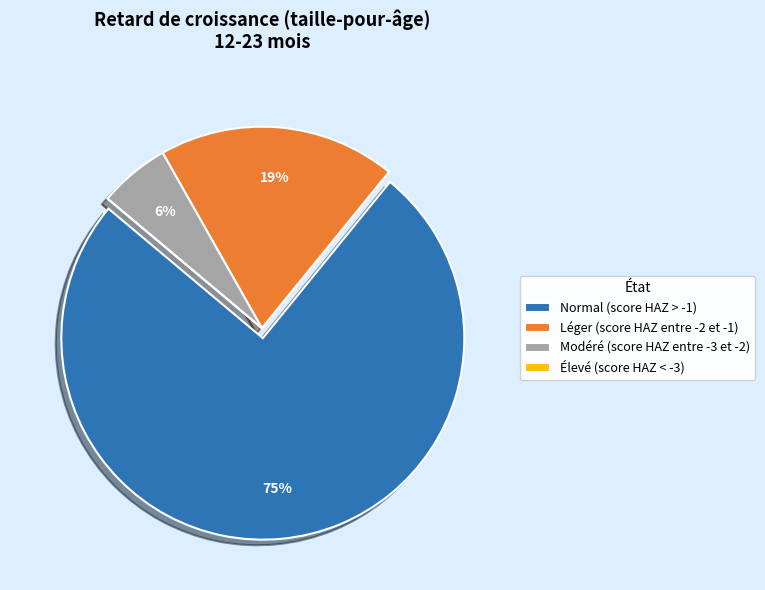

The Normal (score HAZ > -1) slice represents 84% of the pie. True or false?

False